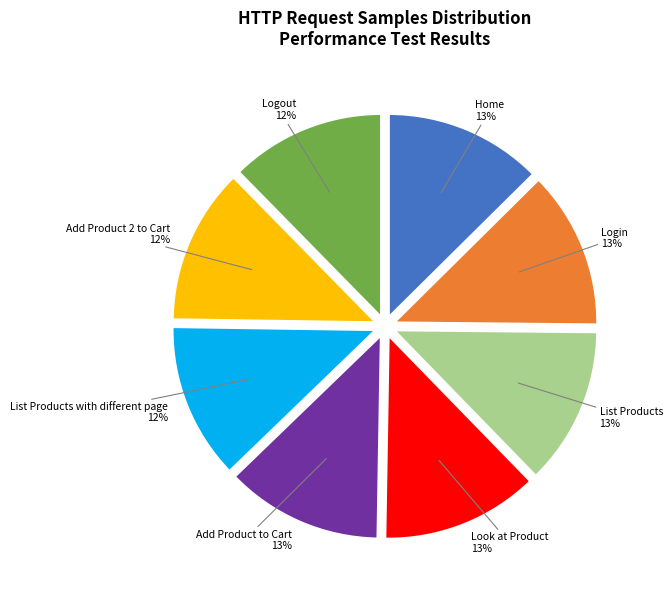

Is it true that Add Product 2 to Cart is 3% of the pie?

False